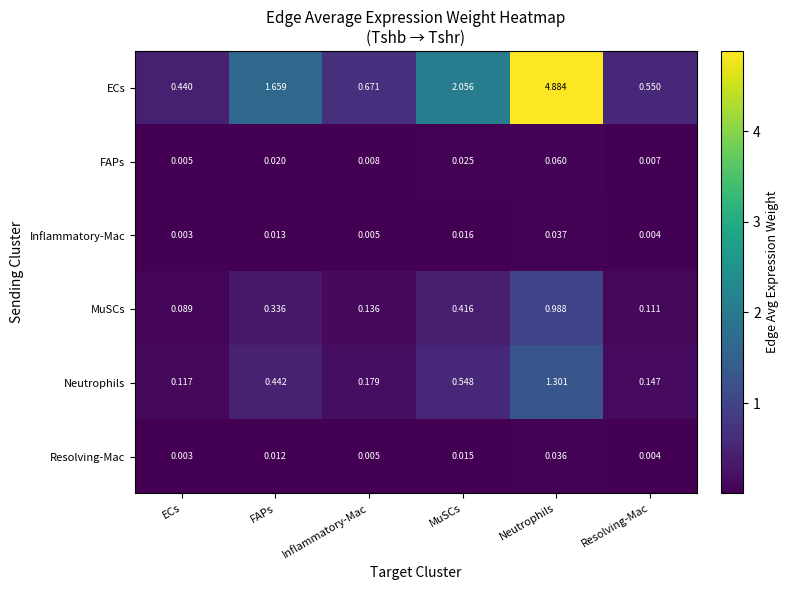

Which category has the lowest value across all series?

ECs